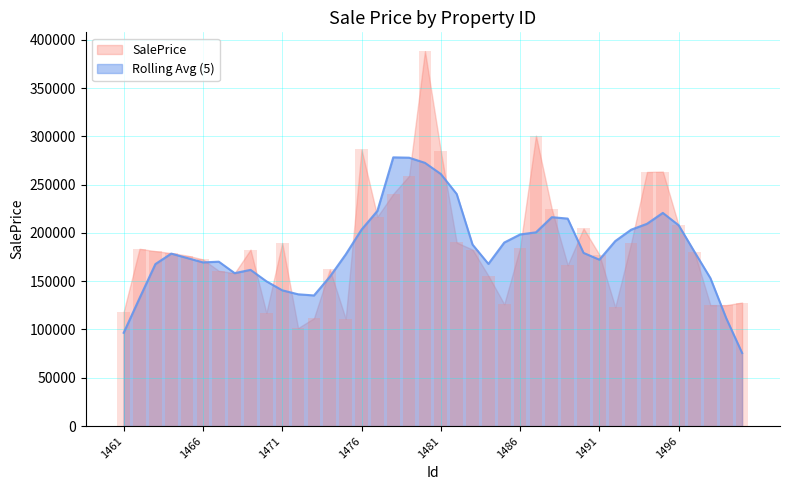

Rank the categories by value from highest to lowest.

1480, 1487, 1476, 1481, 1495, 1494, 1479, 1478, 1488, 1477, 1496, 1490, 1482, 1471, 1493, 1486, 1462, 1483, 1469, 1463, 1497, 1464, 1491, 1465, 1466, 1489, 1474, 1467, 1468, 1484, 1500, 1485, 1498, 1499, 1492, 1461, 1470, 1473, 1475, 1472